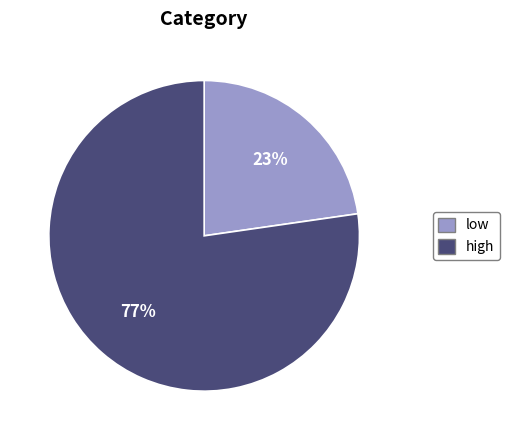

What percentage is the high slice, to the nearest percent?

77%